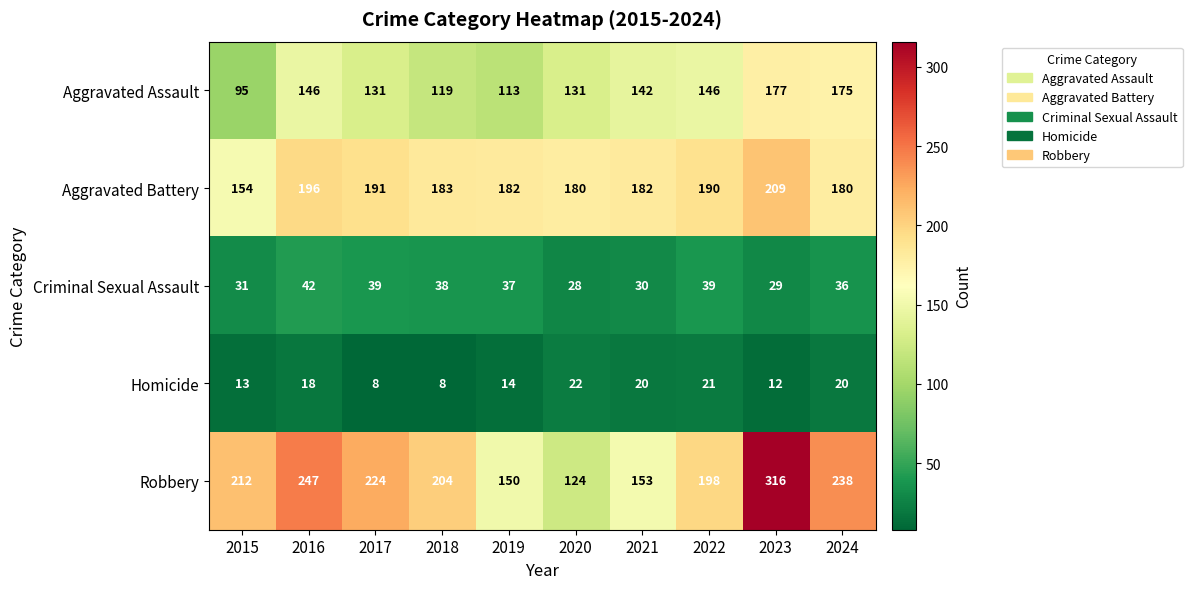

List the series in order of their peak value, highest first.

Robbery, Aggravated Battery, Aggravated Assault, Criminal Sexual Assault, Homicide